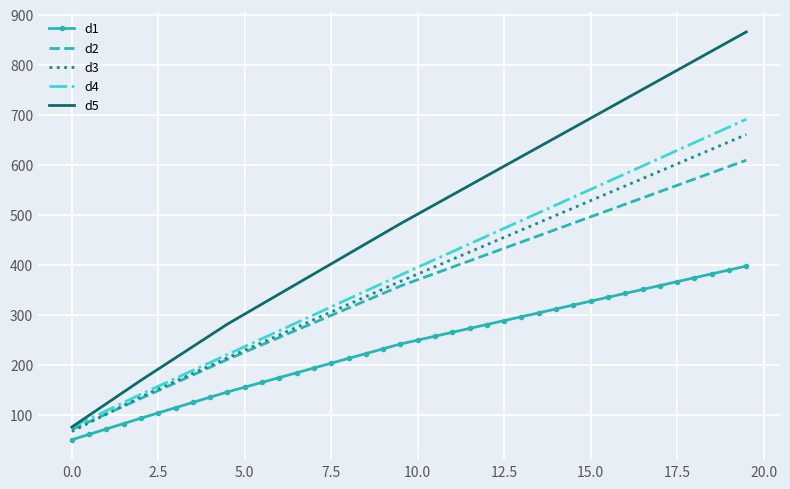

What is the lowest value of the d4 series?

74.7